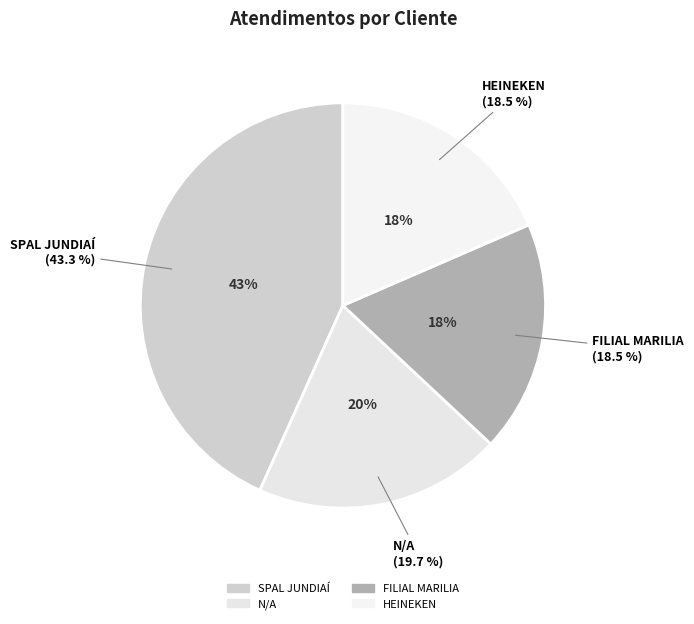

To the nearest percent, what is the average slice percentage?

25%